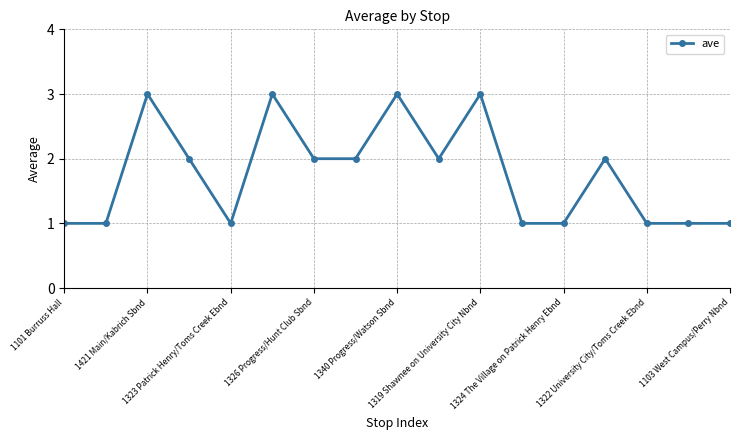

What is the maximum value shown in the chart?

3